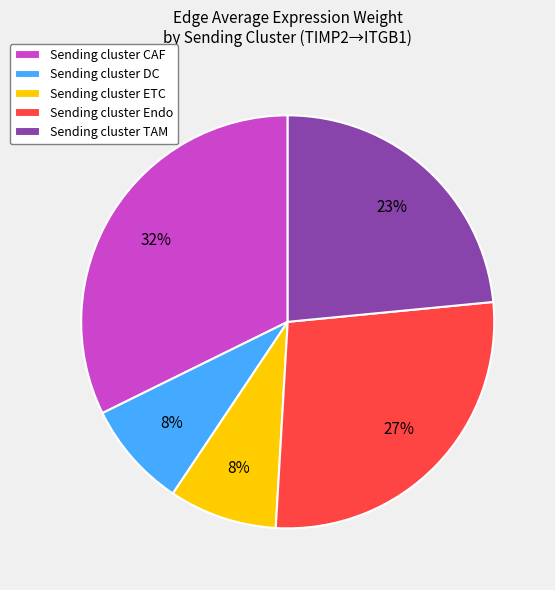

Combined, do Sending cluster ETC and Sending cluster Endo account for over 50%?

No